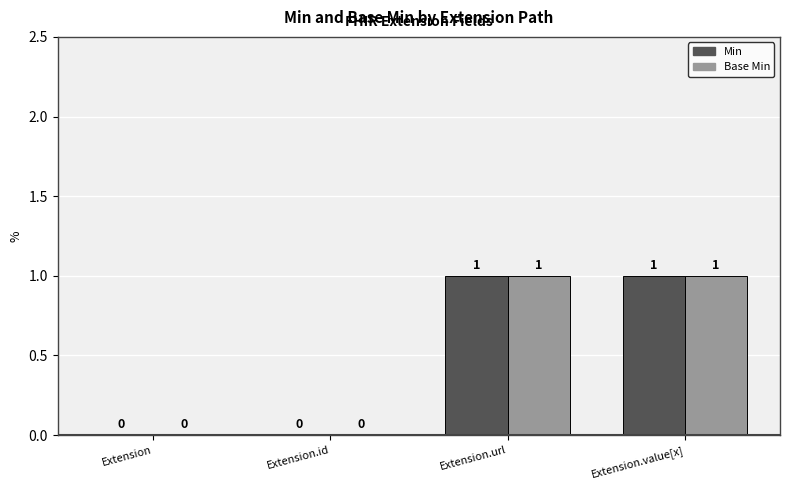

The Base Min series shows 1 at Extension.id. True or false?

False